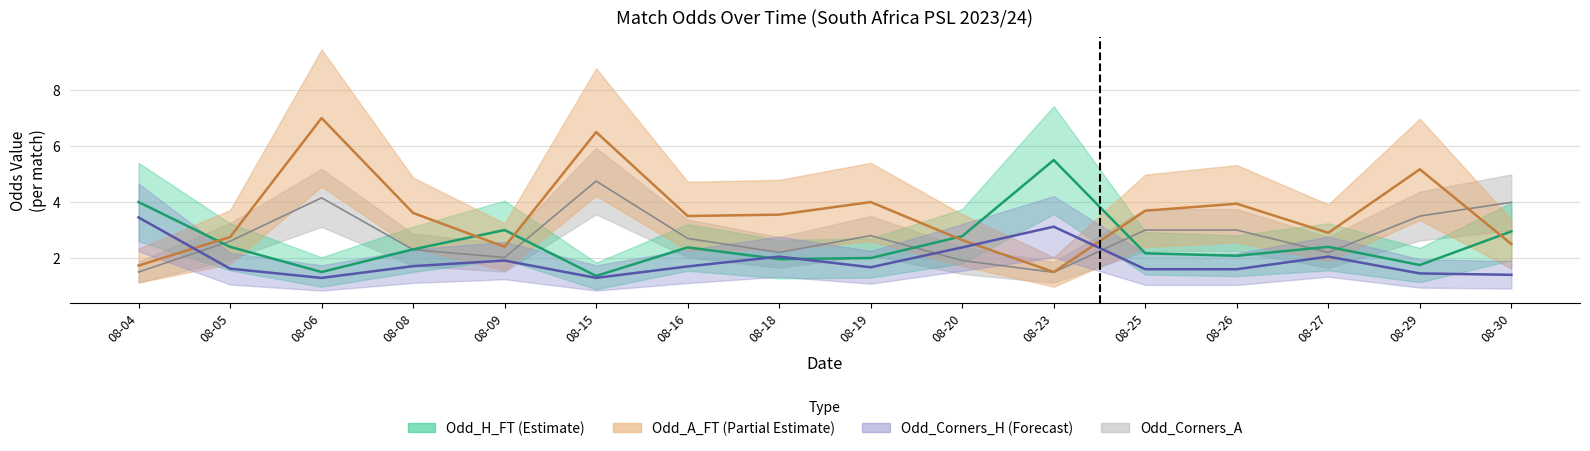

Does the chart have visible grid lines?

Yes